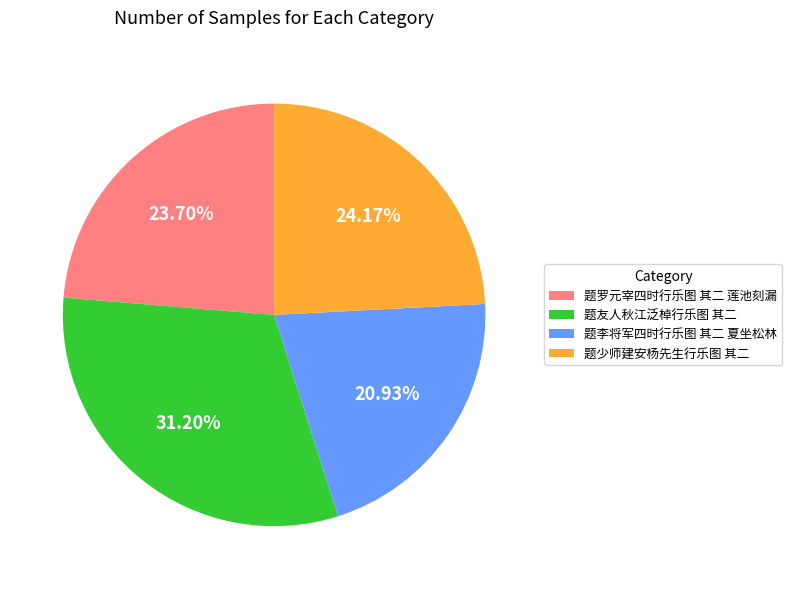

Is there a majority slice in this chart?

No